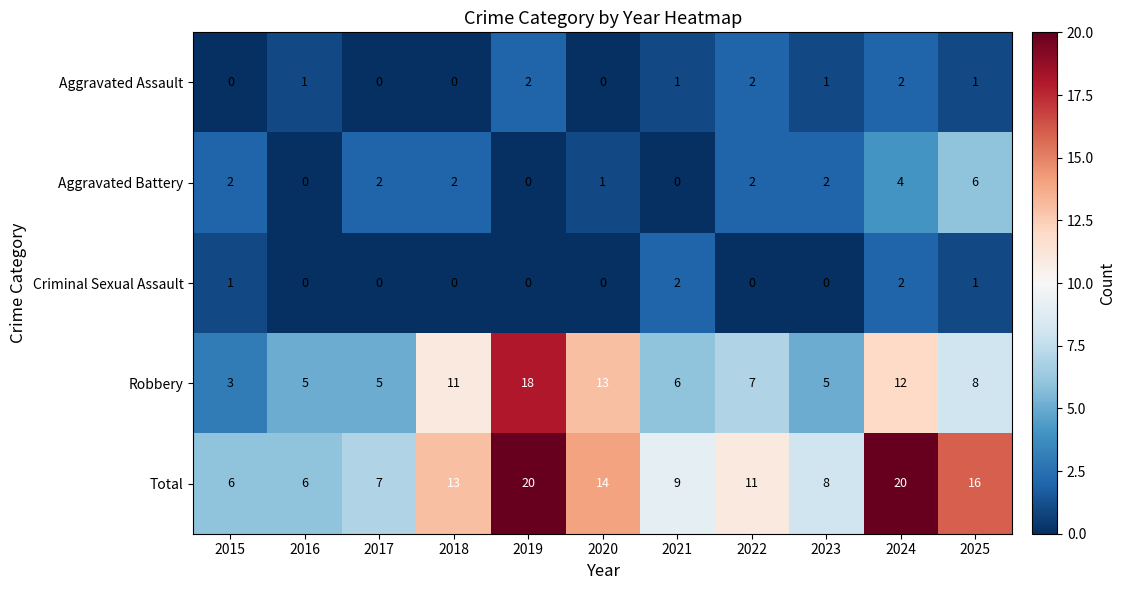

Is the value of Aggravated Battery at 2025 greater than the value of Criminal Sexual Assault at 2015?

Yes